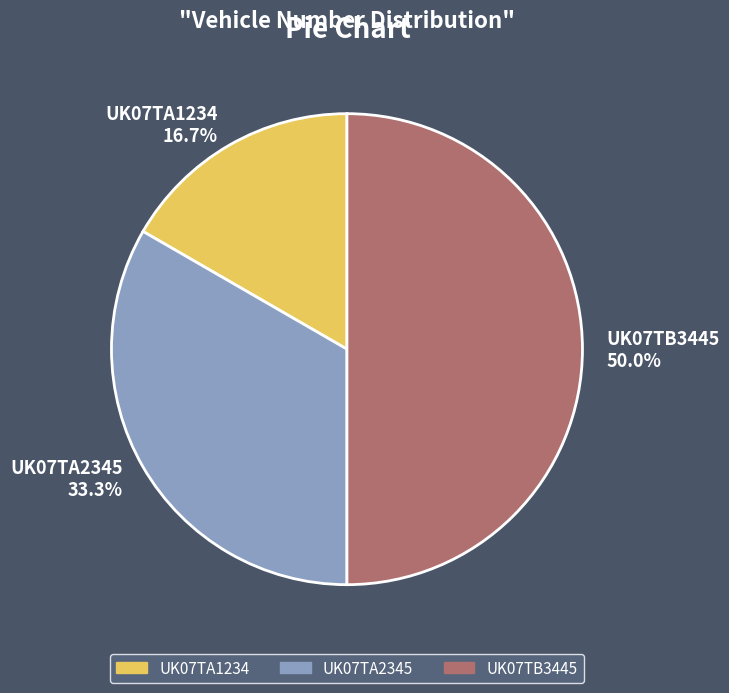

True or false: UK07TA2345 accounts for 40% of the total.

False